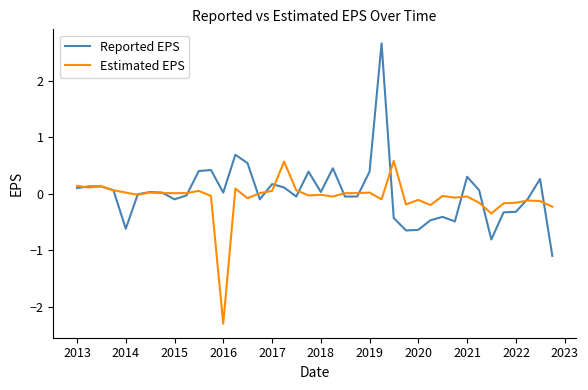

Rank the series by their maximum value, from lowest to highest.

Estimated EPS, Reported EPS